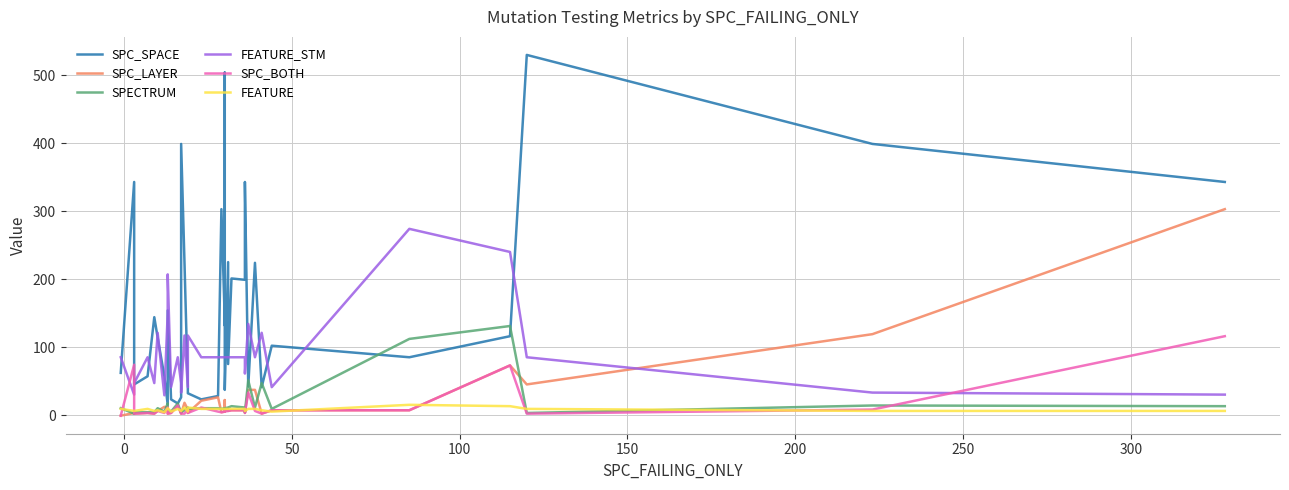

Does the chart display data point markers on the line(s)?

No